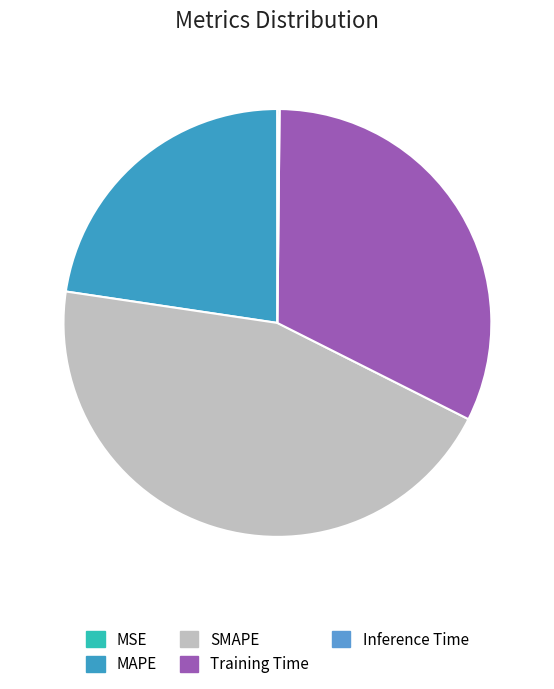

True or false: Inference Time accounts for 1% of the total.

False